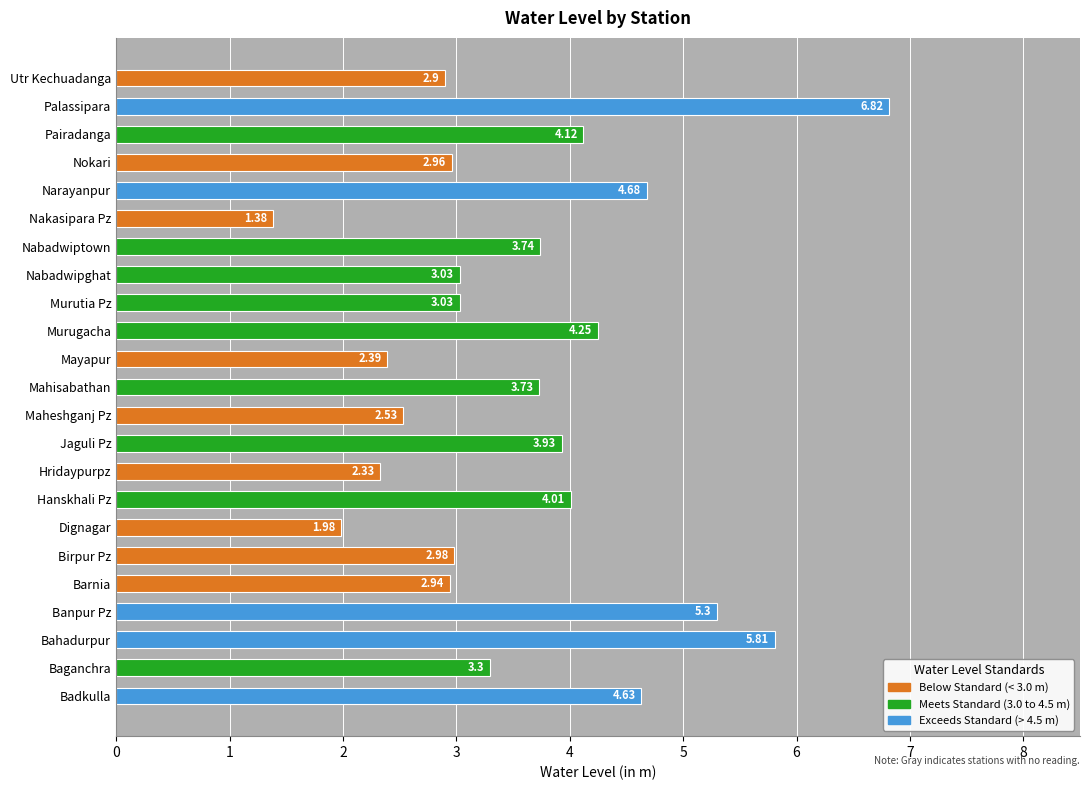

Which category has the highest value across all series?

Palassipara